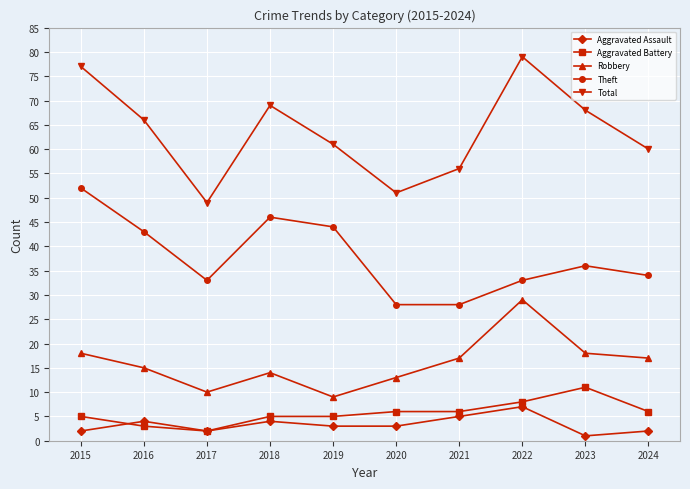

What value does the Aggravated Assault series have at 2018?

4